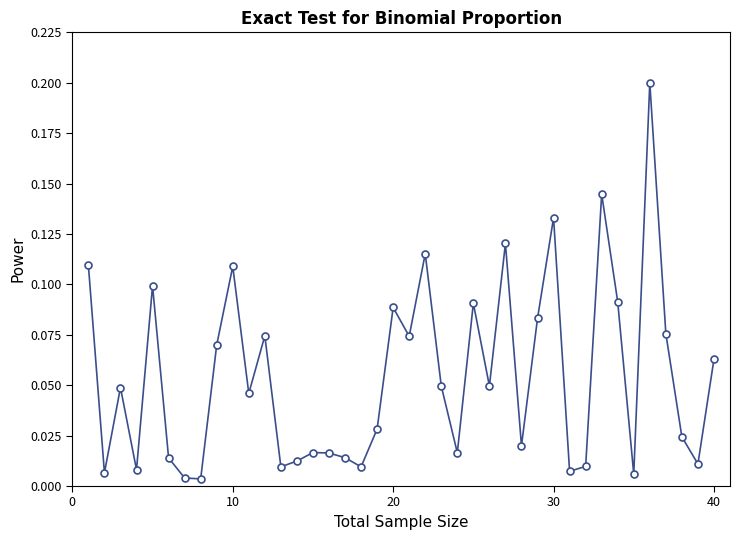

How many interior local peaks (higher than both neighbors) does the data have?

12